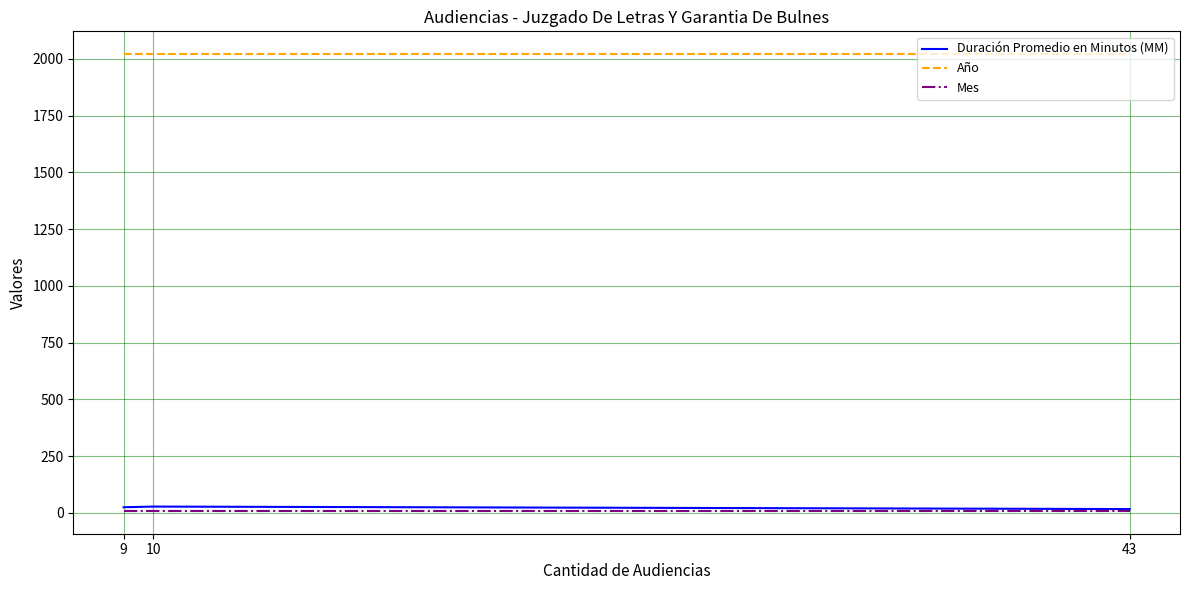

What is the difference between the highest and lowest values at 9?

2012